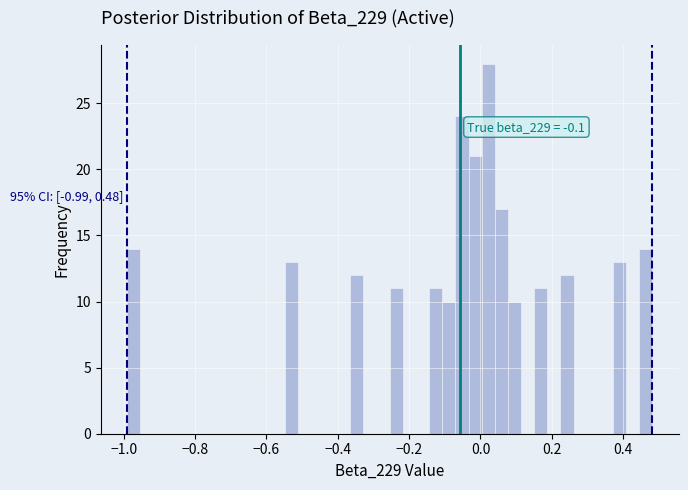

Around what value on the x-axis is the tallest bar? Give the approximate position of its centre, as read against the axis.

0.02